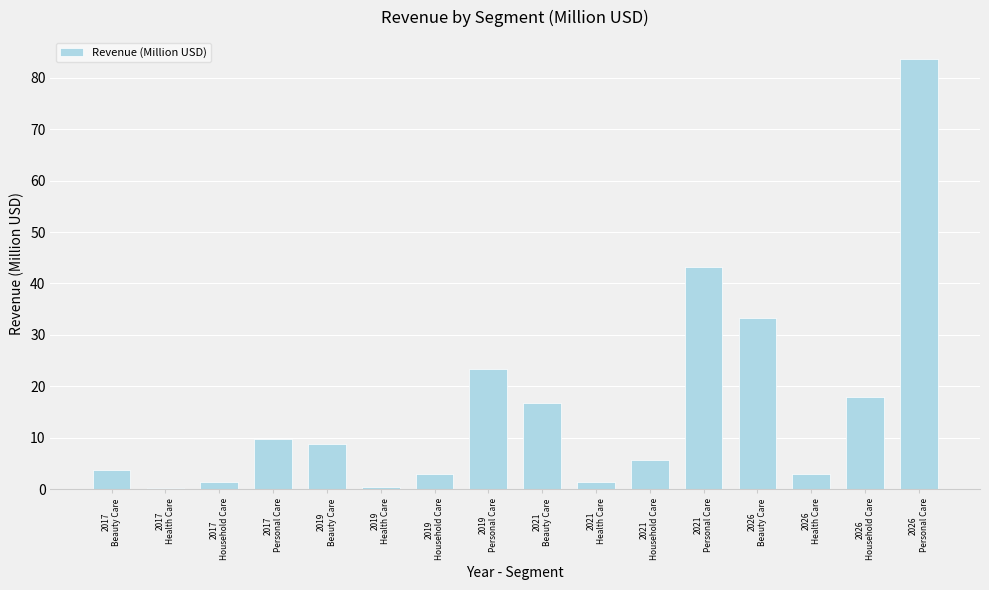

What is the sum of all values?

255.6